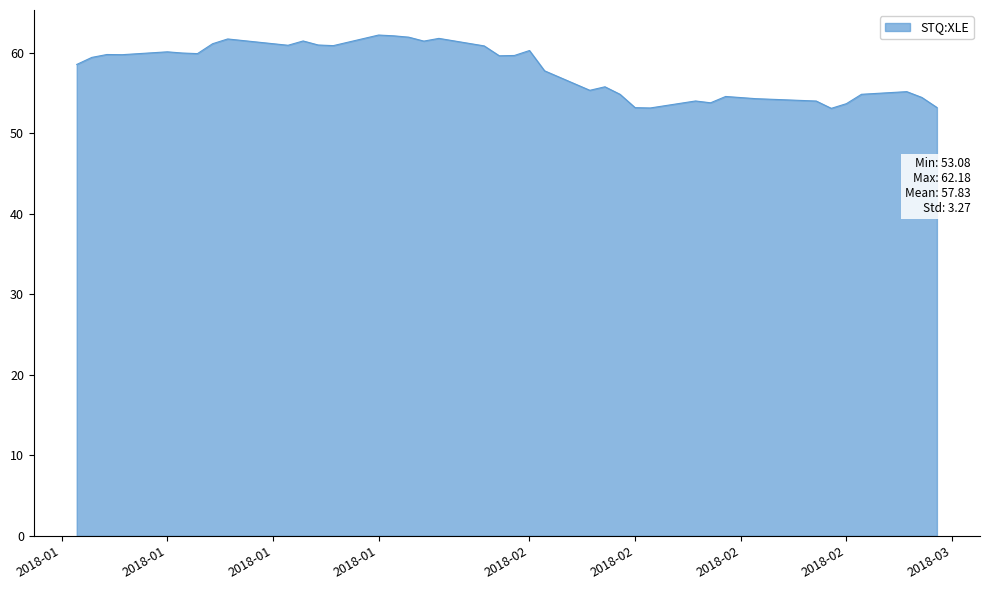

What is the maximum value shown in the chart?

62.2